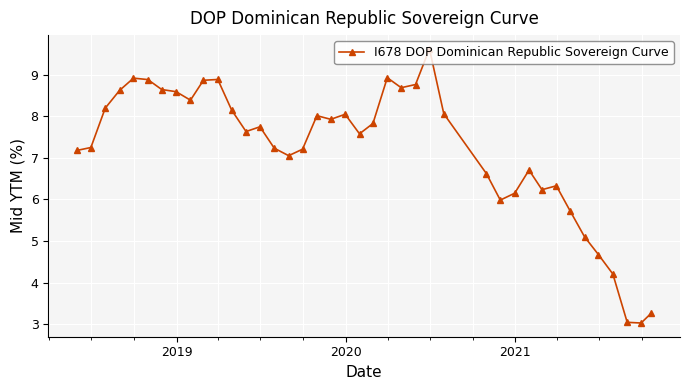

What is the sum of all values?

287.9